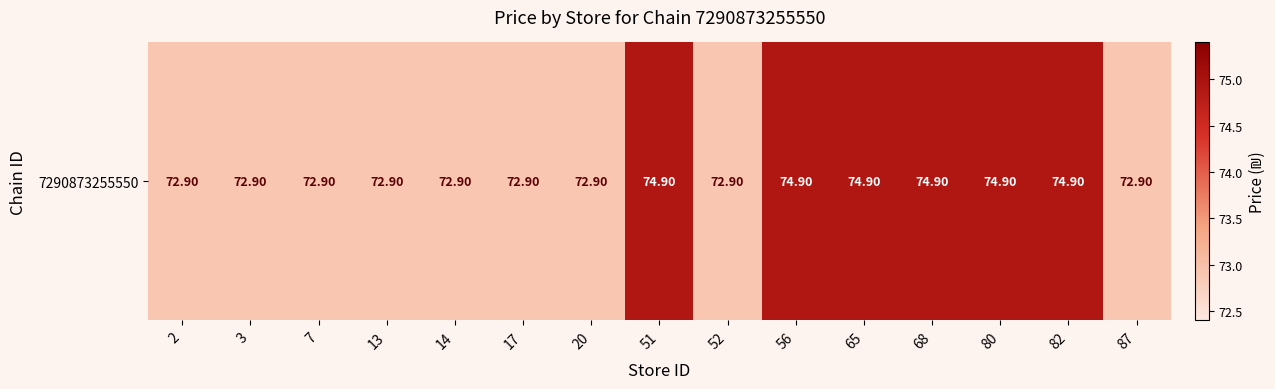

What is the minimum value shown in the chart?

72.9